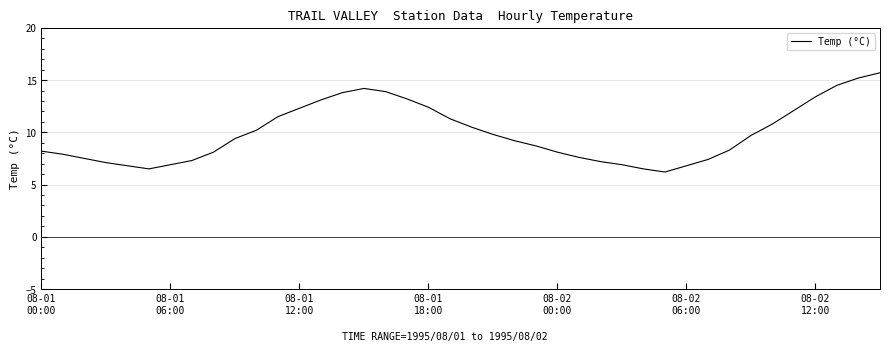

What is the greatest value displayed?

15.7